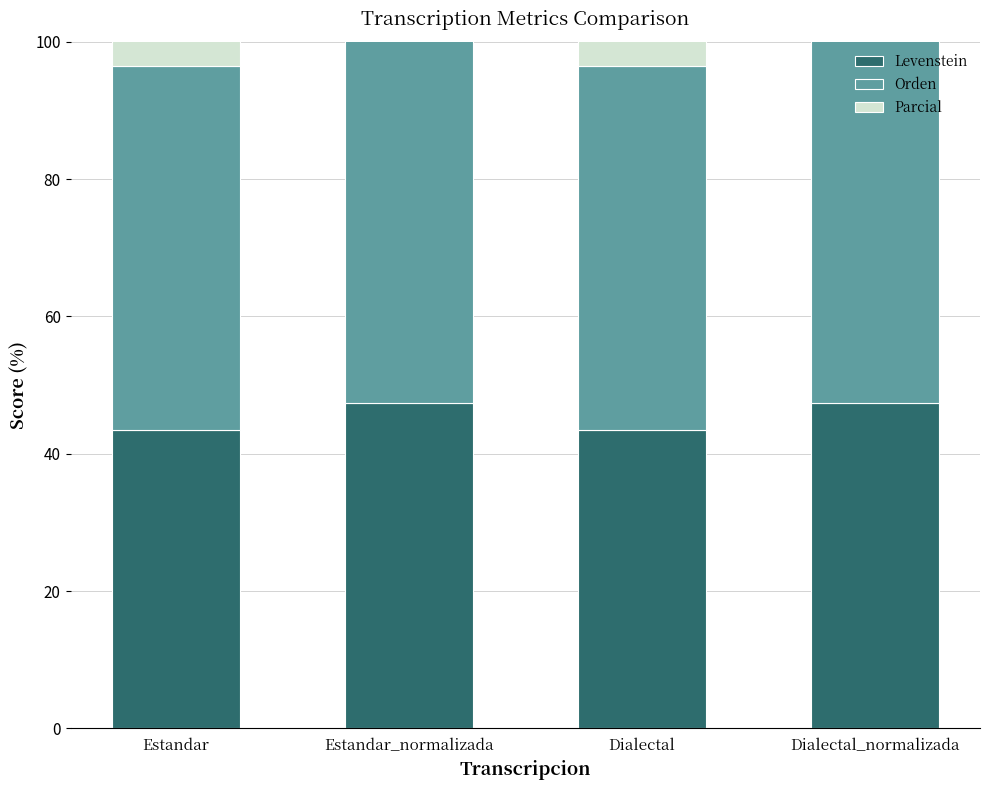

Which label corresponds to the largest value in the chart?

Estandar_normalizada